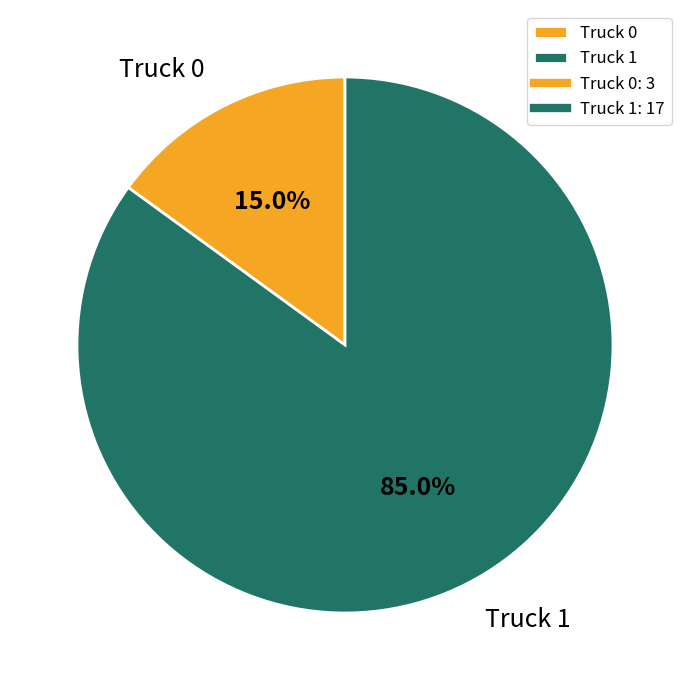

Which category has the biggest portion of the pie?

Truck 1